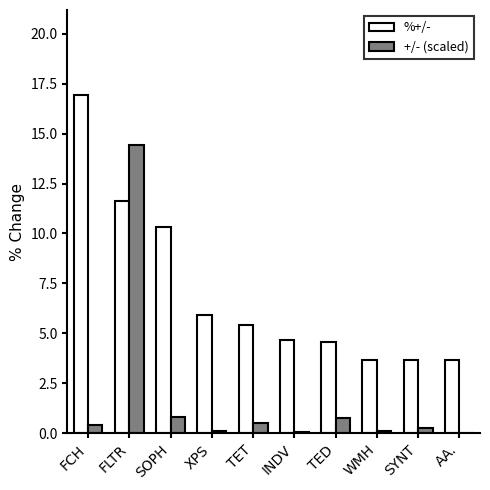

What is the sum of the +/- (scaled) values at FLTR and XPS?

14.5